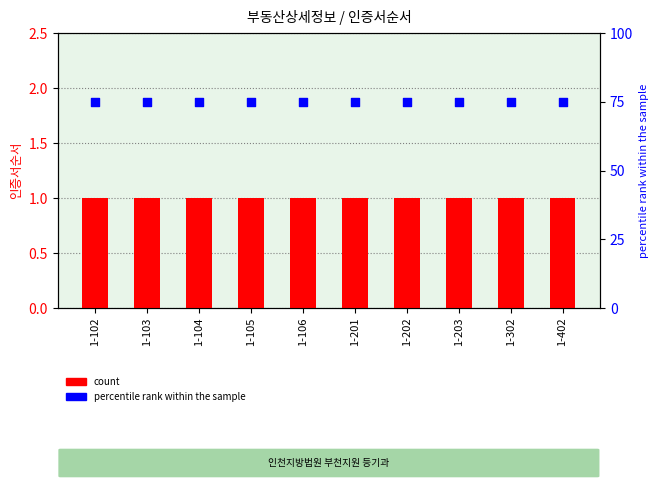

Which series reaches the maximum Y coordinate?

percentile rank within the sample